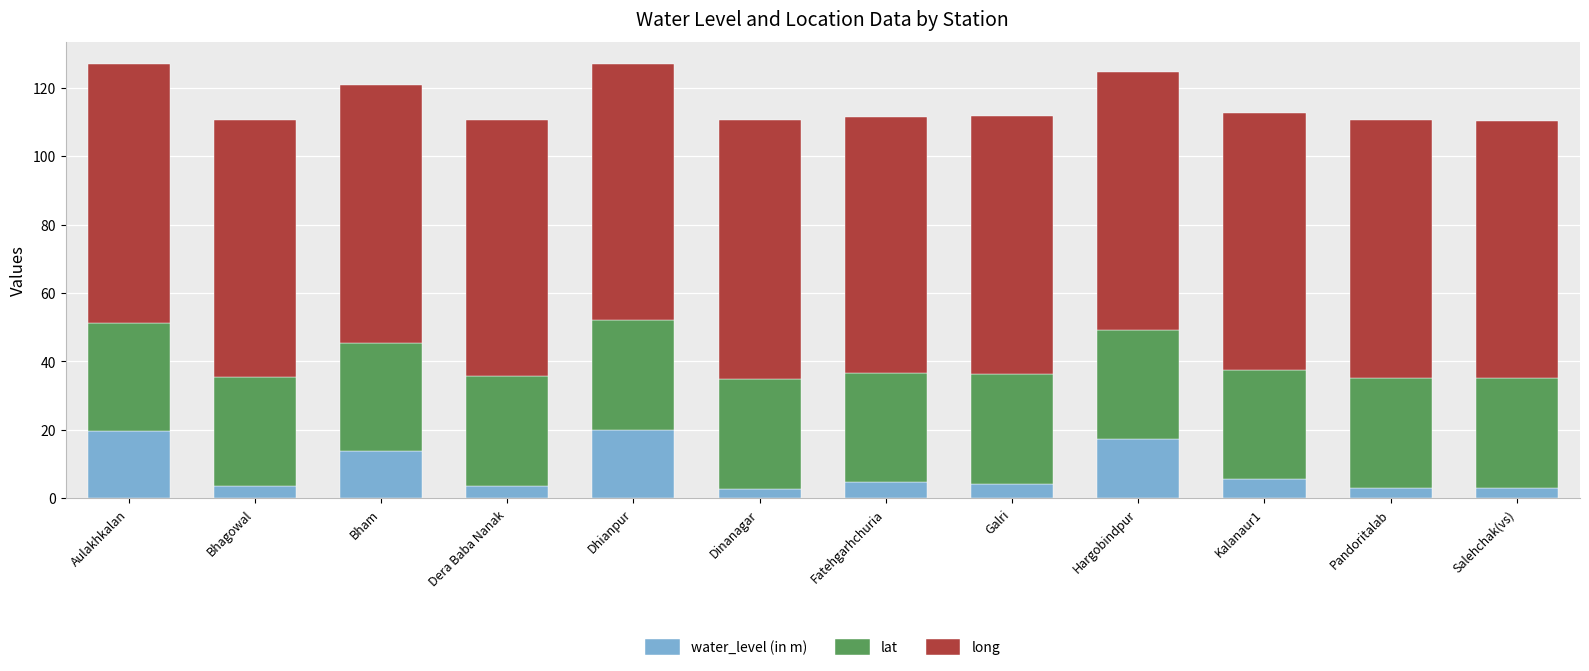

True or false: water_level (in m) has a value of 2.8 at Dinanagar.

True